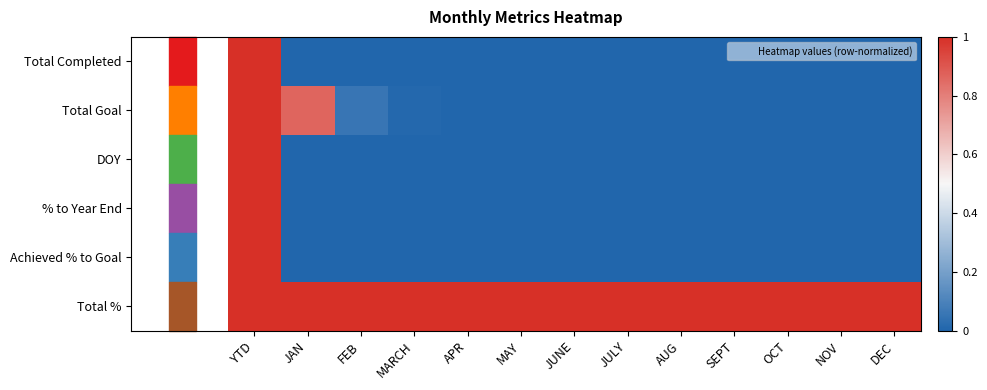

Reading right to left, what are all the values shown in this chart?

Total Completed: DEC=0.0	NOV=0.0	OCT=0.0	SEPT=0.0	AUG=0.0	JULY=0.0	JUNE=0.0	MAY=0.0	APR=0.0	MARCH=0.0	FEB=0.0	JAN=0.0	YTD=1.0
Total Goal: DEC=0.0	NOV=0.0	OCT=0.0	SEPT=0.0	AUG=0.0	JULY=0.0	JUNE=0.0	MAY=0.0	APR=0.0	MARCH=0.0	FEB=0.1	JAN=0.9	YTD=1.0
DOY: DEC=0.0	NOV=0.0	OCT=0.0	SEPT=0.0	AUG=0.0	JULY=0.0	JUNE=0.0	MAY=0.0	APR=0.0	MARCH=0.0	FEB=0.0	JAN=0.0	YTD=1.0
% to Year End: DEC=0.0	NOV=0.0	OCT=0.0	SEPT=0.0	AUG=0.0	JULY=0.0	JUNE=0.0	MAY=0.0	APR=0.0	MARCH=0.0	FEB=0.0	JAN=0.0	YTD=1.0
Achieved % to Goal: DEC=0.0	NOV=0.0	OCT=0.0	SEPT=0.0	AUG=0.0	JULY=0.0	JUNE=0.0	MAY=0.0	APR=0.0	MARCH=0.0	FEB=0.0	JAN=0.0	YTD=1.0
Total %: DEC=1.0	NOV=1.0	OCT=1.0	SEPT=1.0	AUG=1.0	JULY=1.0	JUNE=1.0	MAY=1.0	APR=1.0	MARCH=1.0	FEB=1.0	JAN=1.0	YTD=1.0